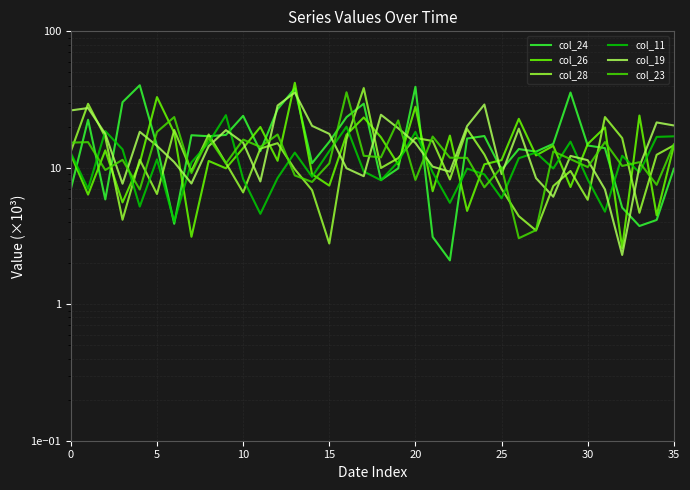

Where do col_28 and col_24 first cross each other?

5 and 10